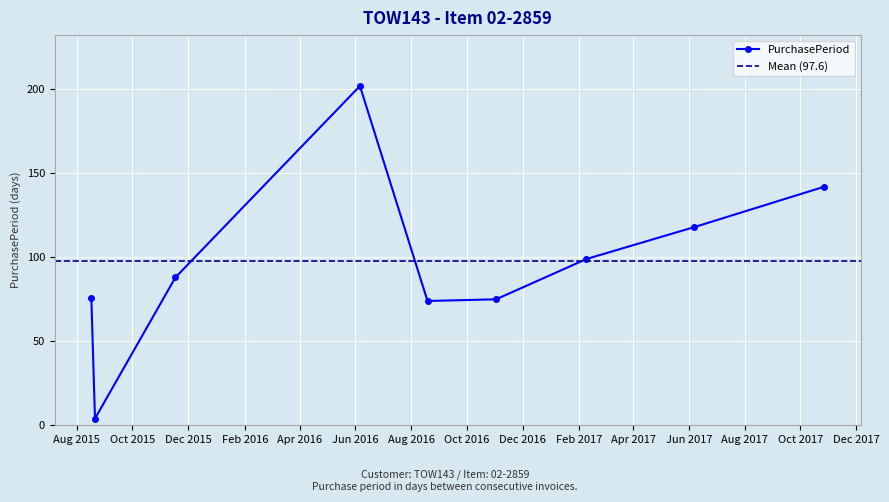

Rank the categories by value from highest to lowest.

2016-06-06, 2017-10-27, 2017-06-07, 2017-02-09, 2015-11-17, 2015-08-17, 2016-11-02, 2016-08-19, 2015-08-21